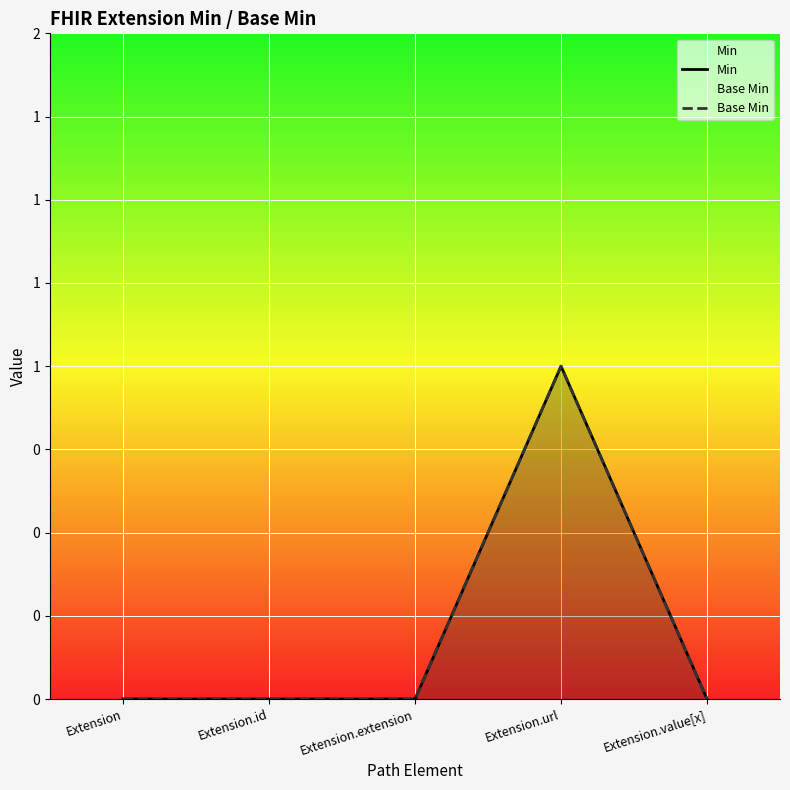

Is it true that Min equals 1 at Extension?

False